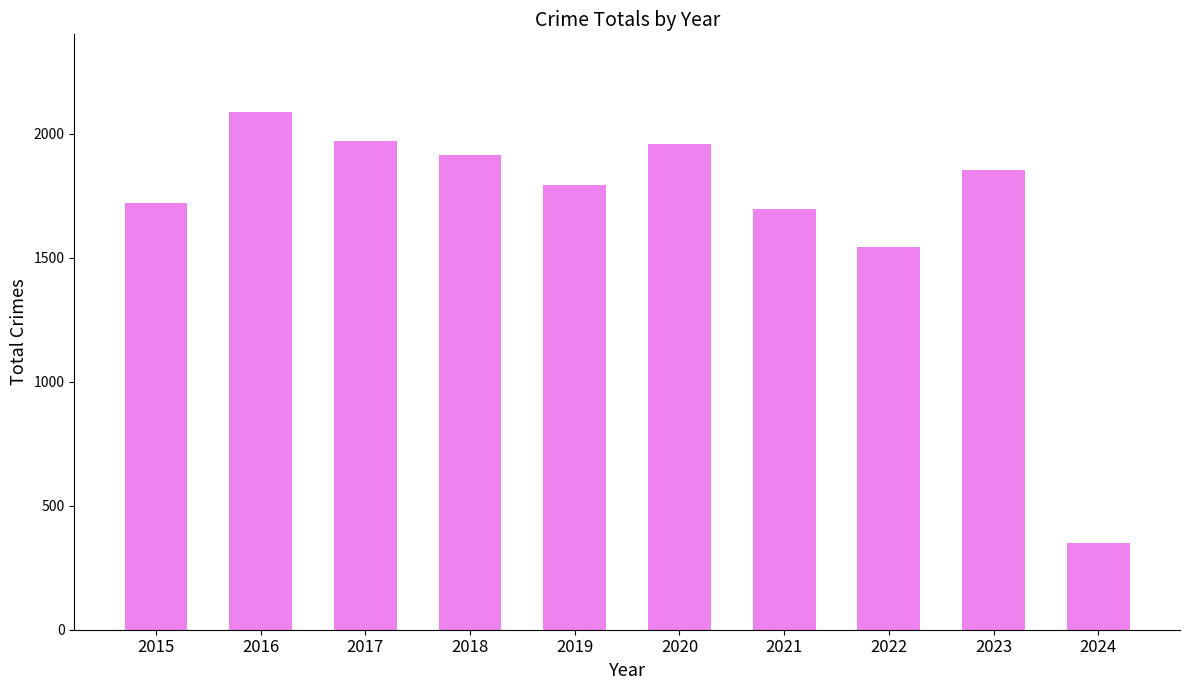

What is the difference between the maximum and minimum values?

1737